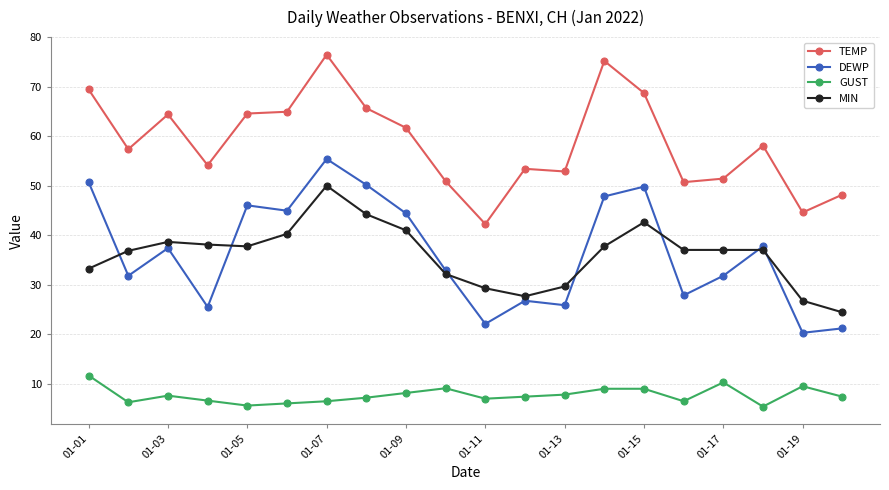

How many data points does each series have?

20